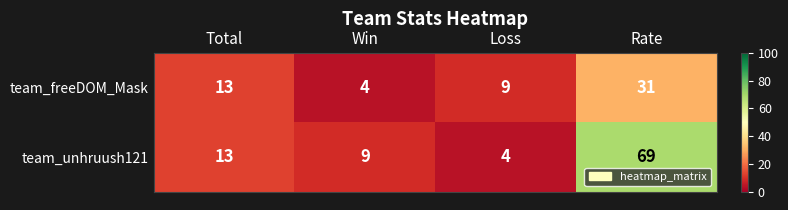

What is the average value of the team_unhruush121 series?

24